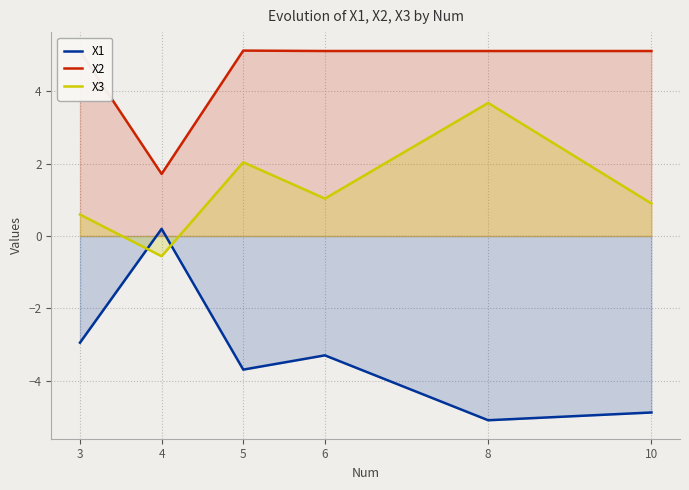

Rank the series by their maximum value, from lowest to highest.

X1, X3, X2